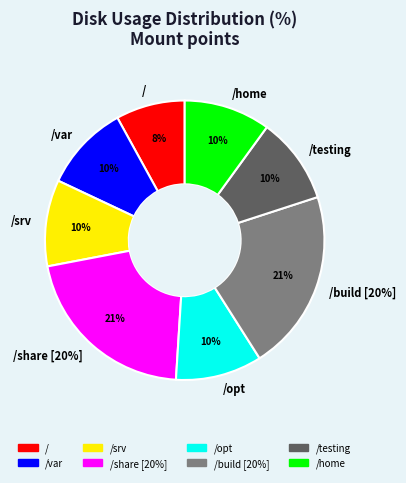

How many slices are in this pie chart?

8